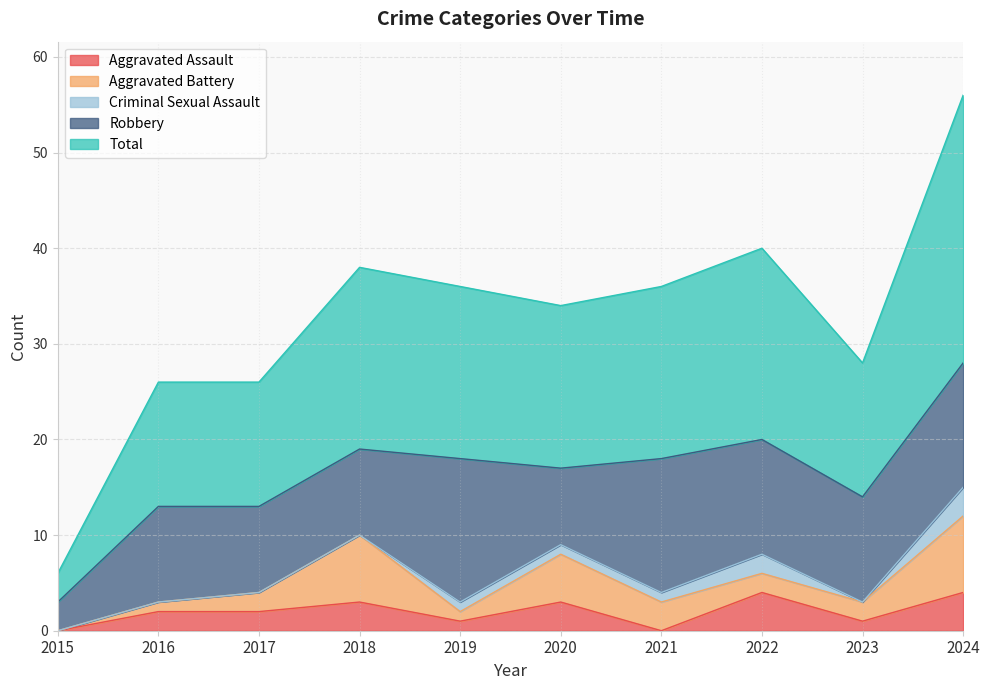

How many series are shown in this chart?

5